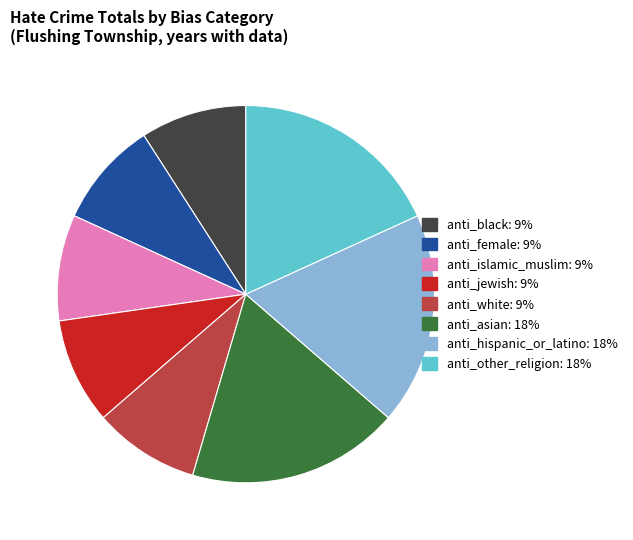

How many slices are in this pie chart?

8